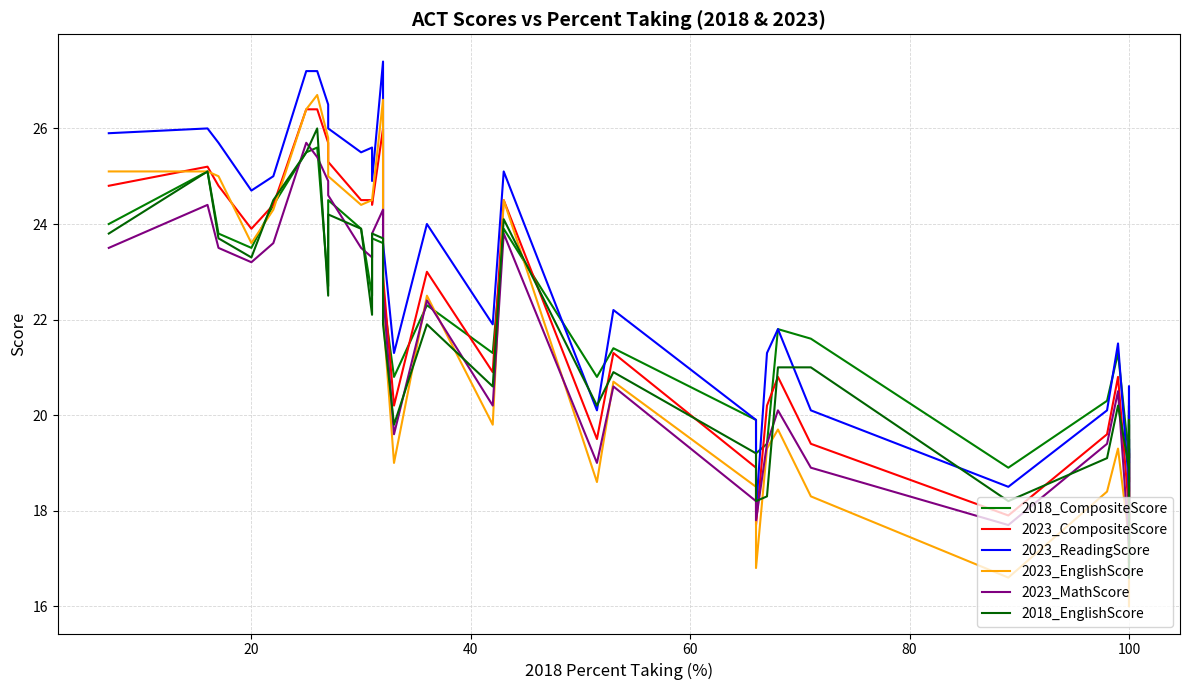

Which has a higher value, 100 or 100?

100